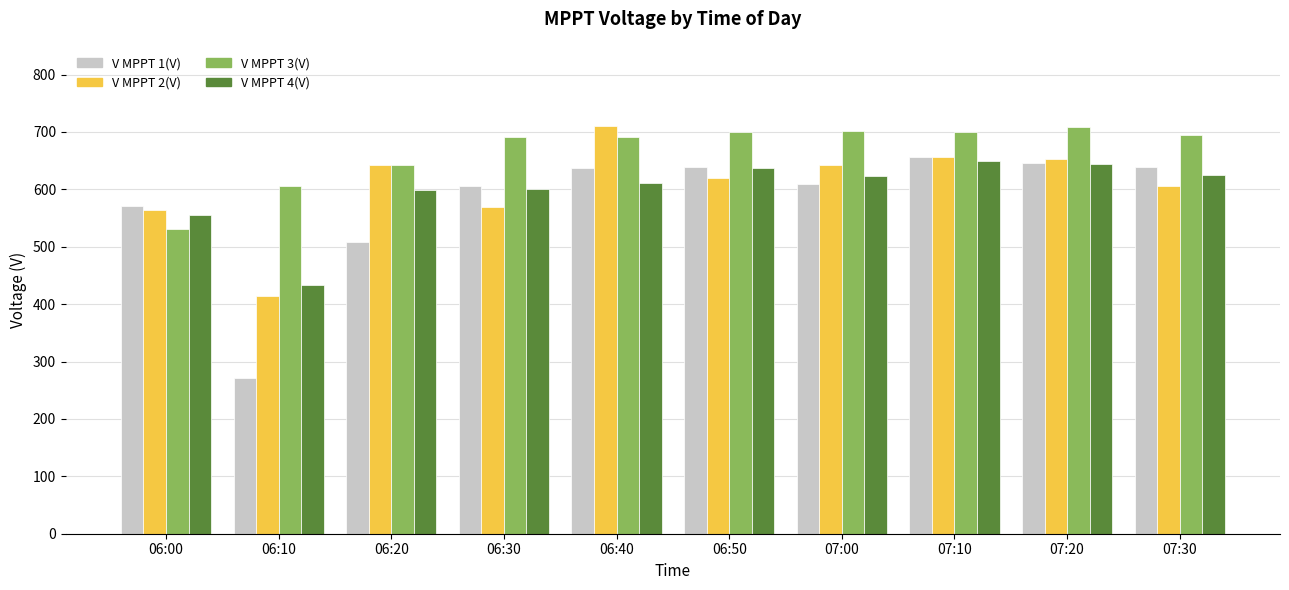

How many values in the V MPPT 3(V) series are below 693?

5